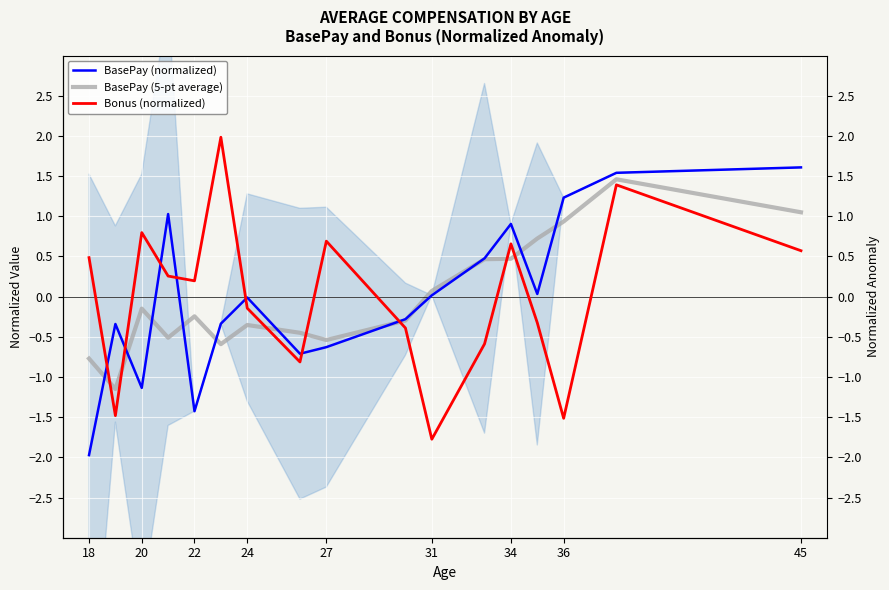

The BasePay (normalized) series shows -2.0 at 18. True or false?

True